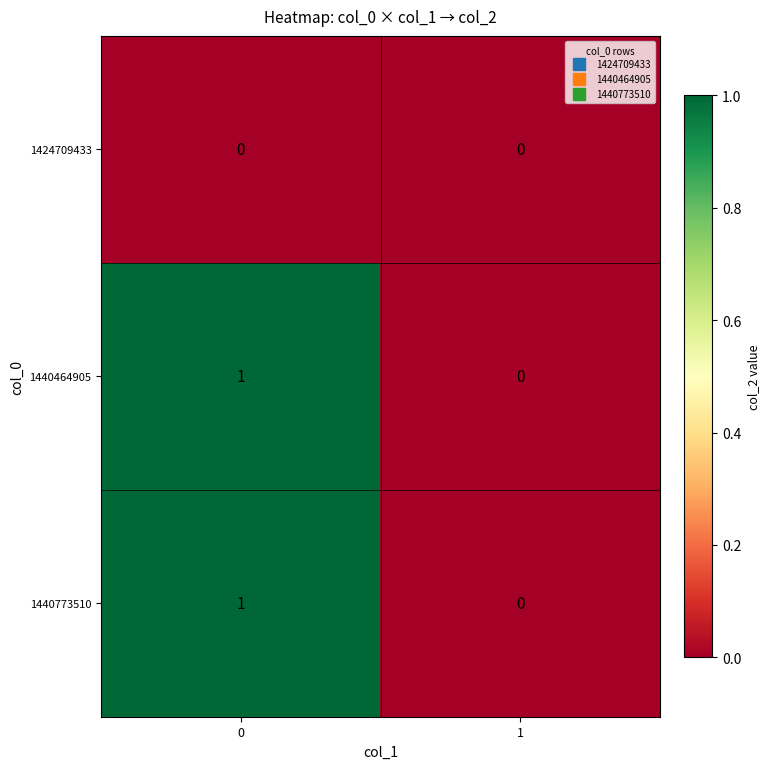

Reading left to right, what are all the values shown in this chart?

1424709433: 0	0
1440464905: 1	0
1440773510: 1	0